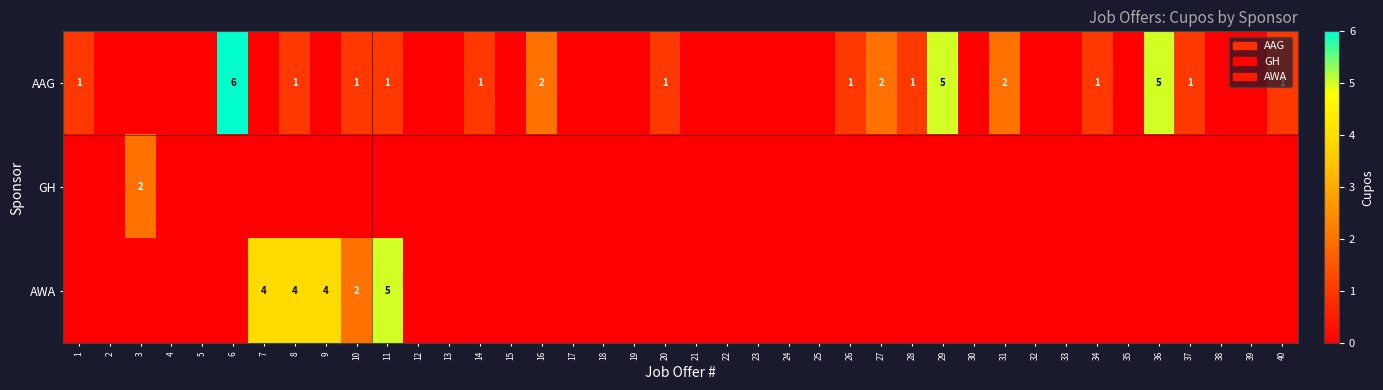

What is the difference between the AWA values at 17 and 10?

2